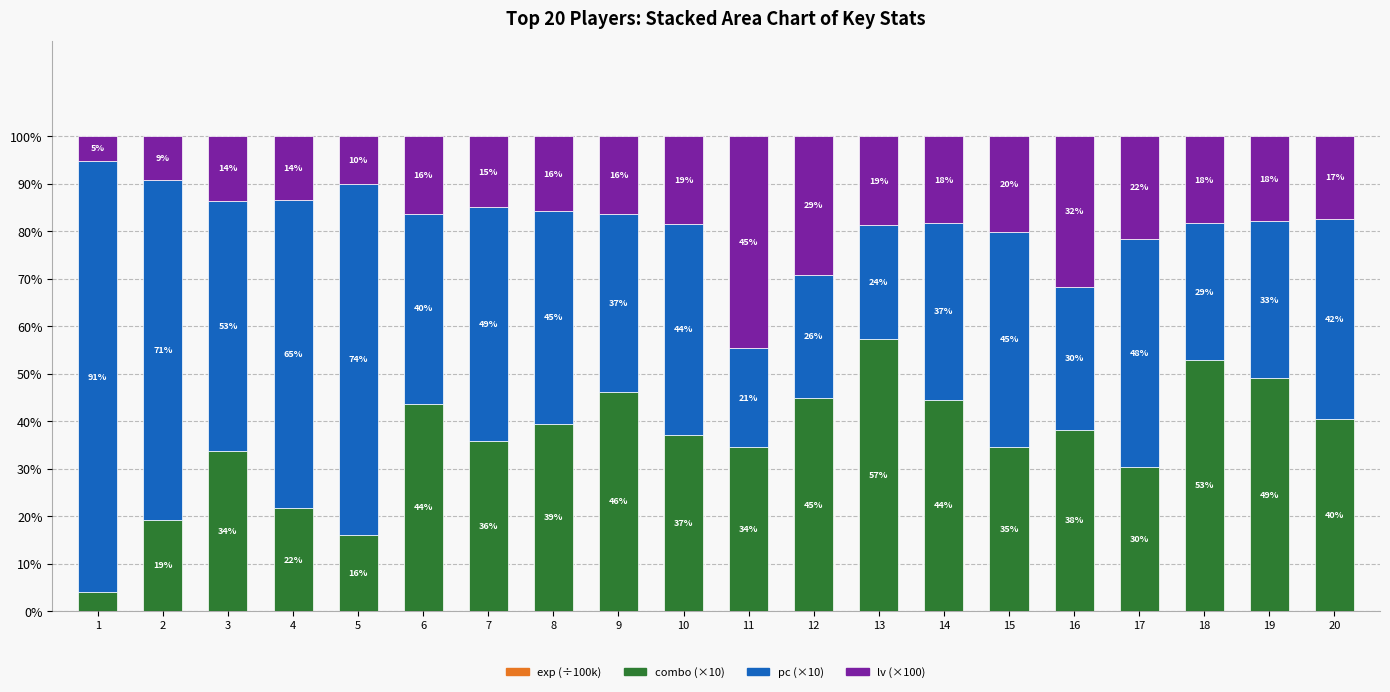

What is the total value across all series at 17?

100.0